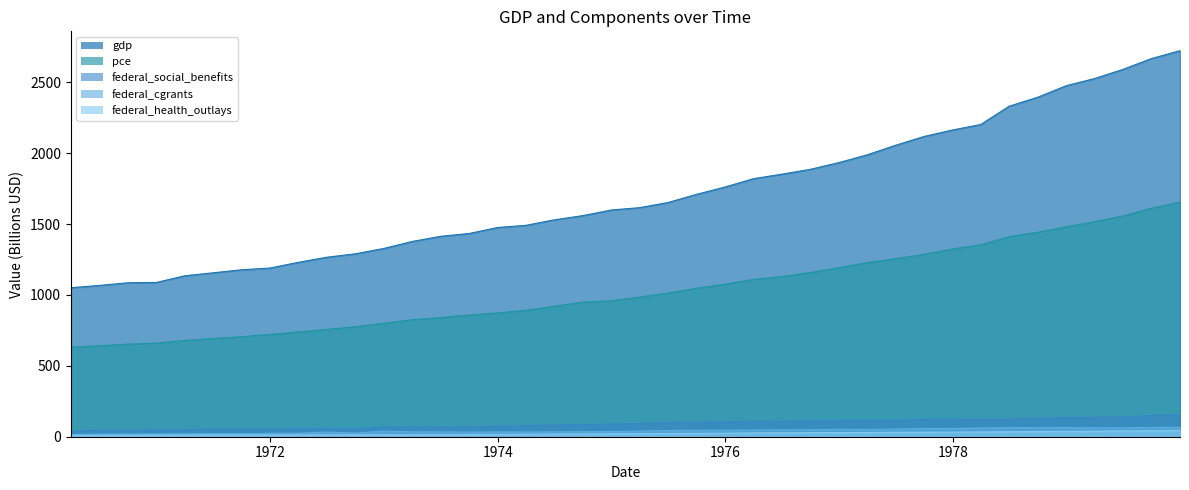

Is the value of pce at 1973-12-31 greater than the value of gdp at 1974-09-30?

No